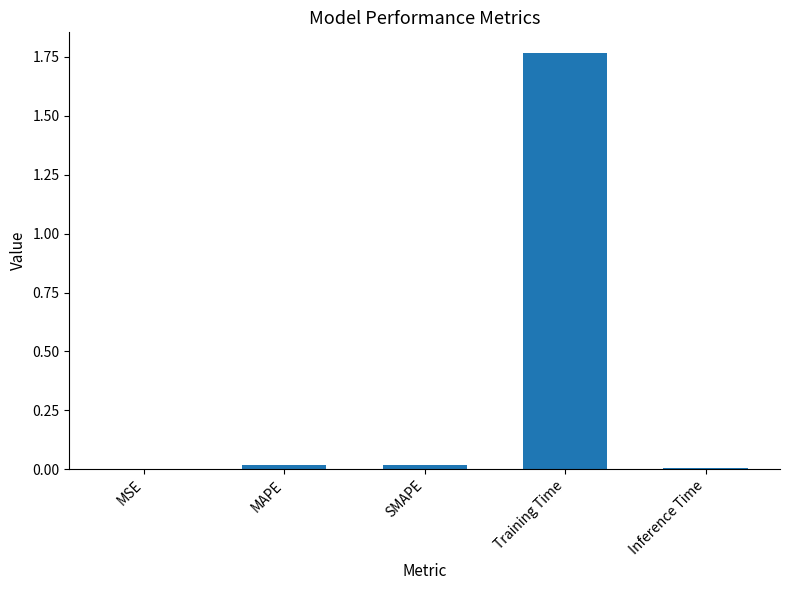

Are the bars horizontal?

No